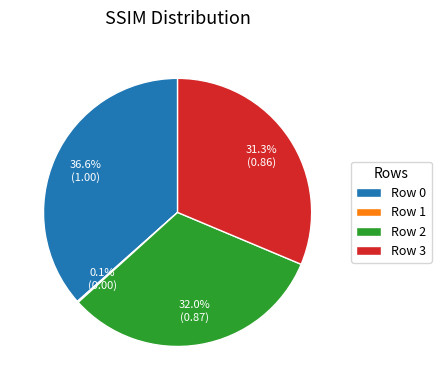

Is there a majority slice in this chart?

No